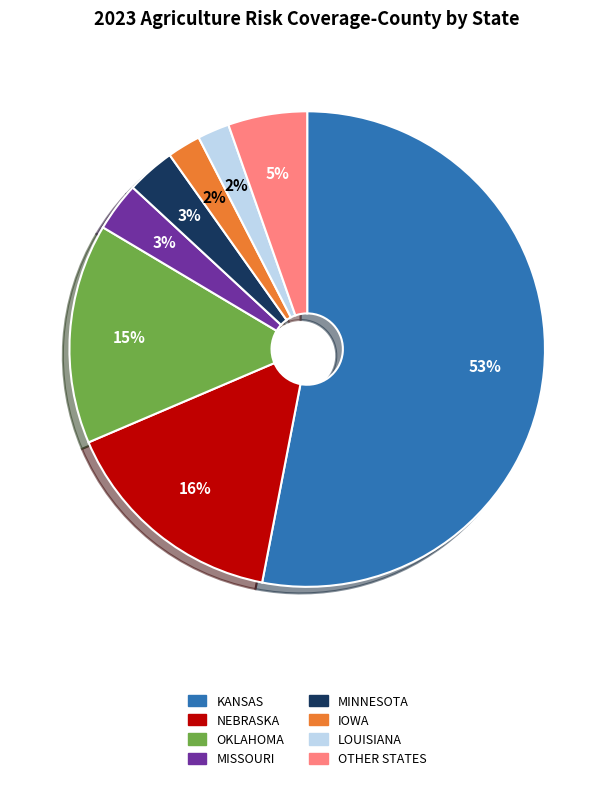

To the nearest percent, what is the average slice percentage?

12%